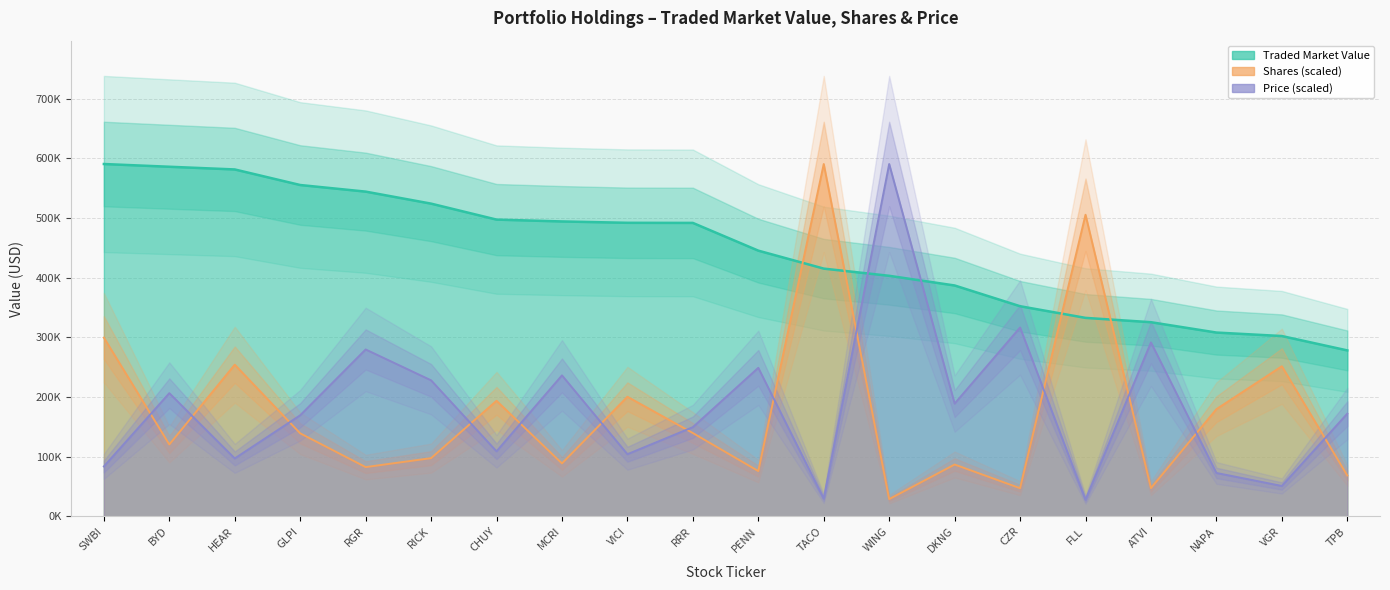

How many lines are shown in the chart?

3